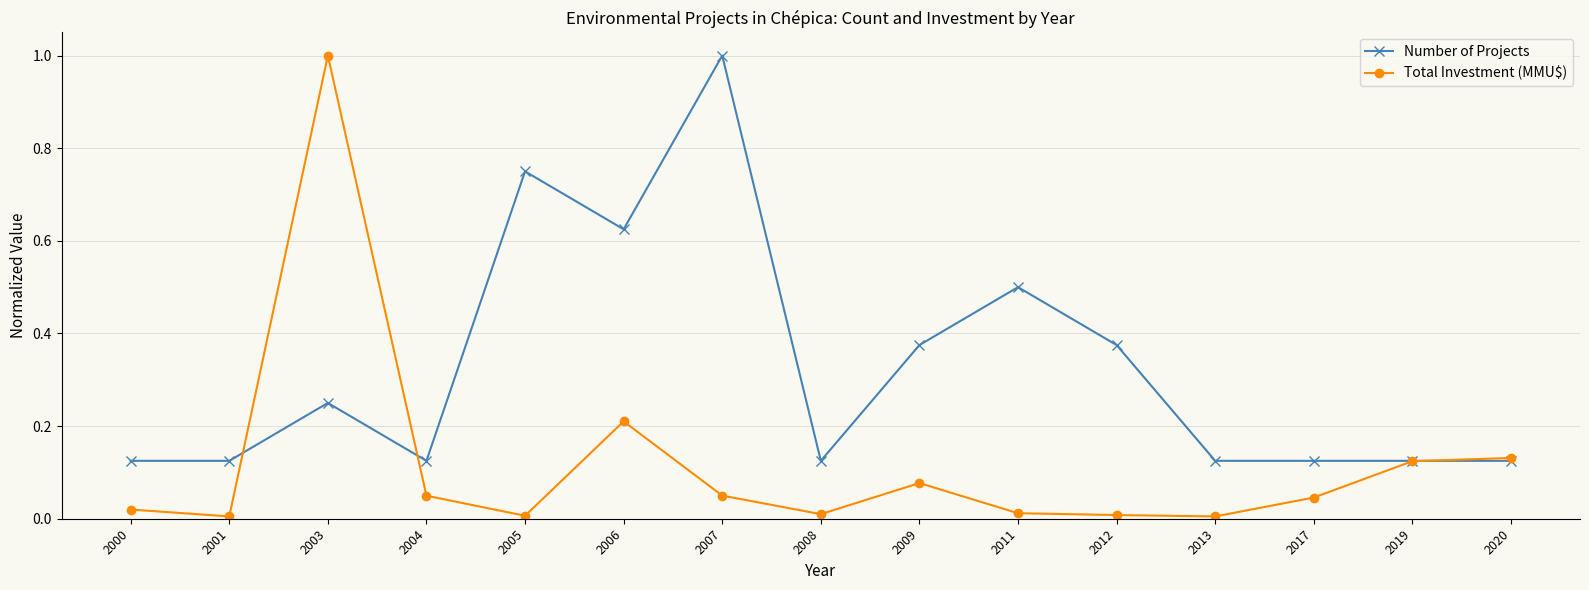

How many distinct data groups are displayed?

2